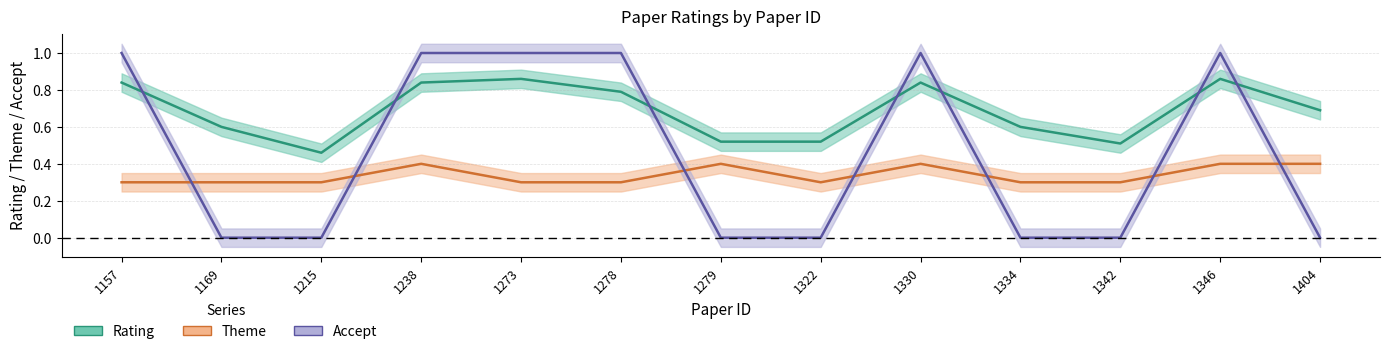

Reading left to right, list all the values displayed in this chart.

Rating: 0.8	0.6	0.5	0.8	0.9	0.8	0.5	0.5	0.8	0.6	0.5	0.9	0.7
Theme: 0.3	0.3	0.3	0.4	0.3	0.3	0.4	0.3	0.4	0.3	0.3	0.4	0.4
Accept: 1.0	0.0	0.0	1.0	1.0	1.0	0.0	0.0	1.0	0.0	0.0	1.0	0.0